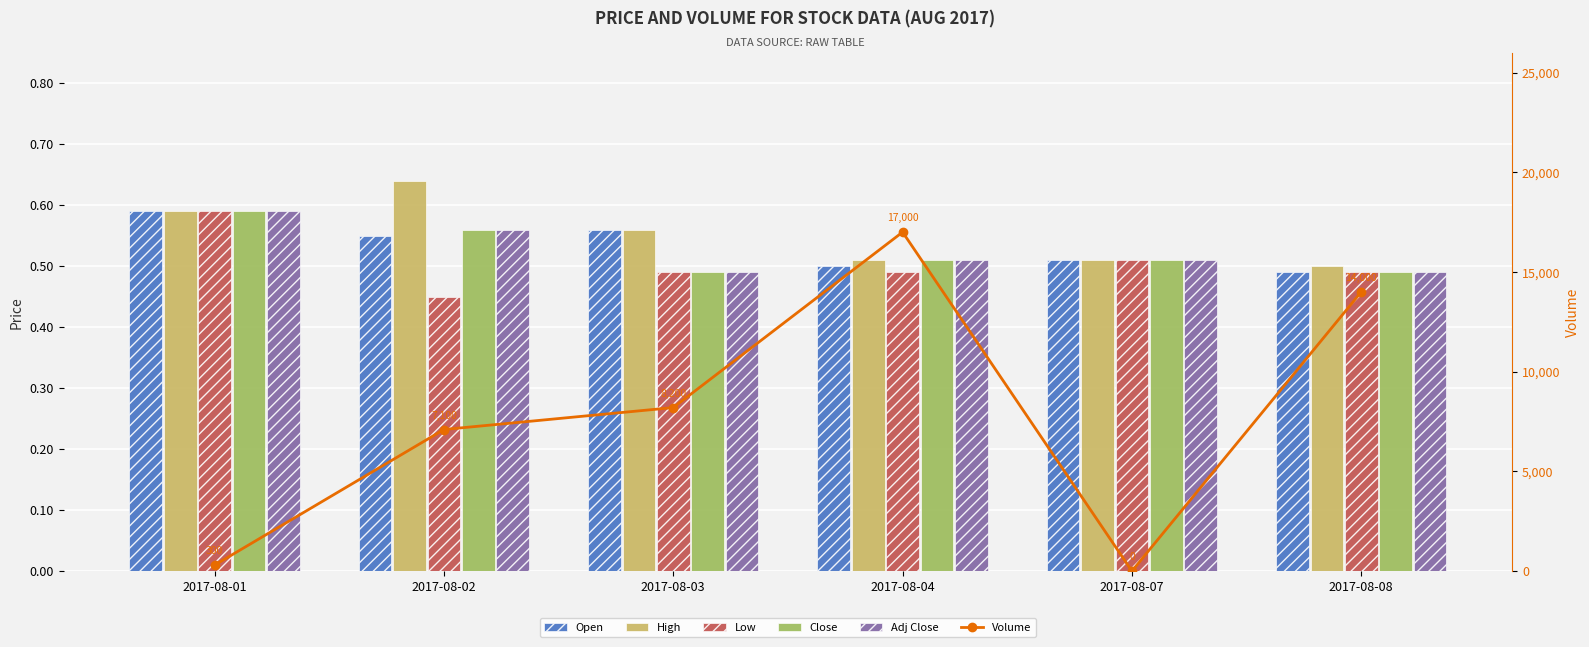

What is the sum of all Low values?

3.0